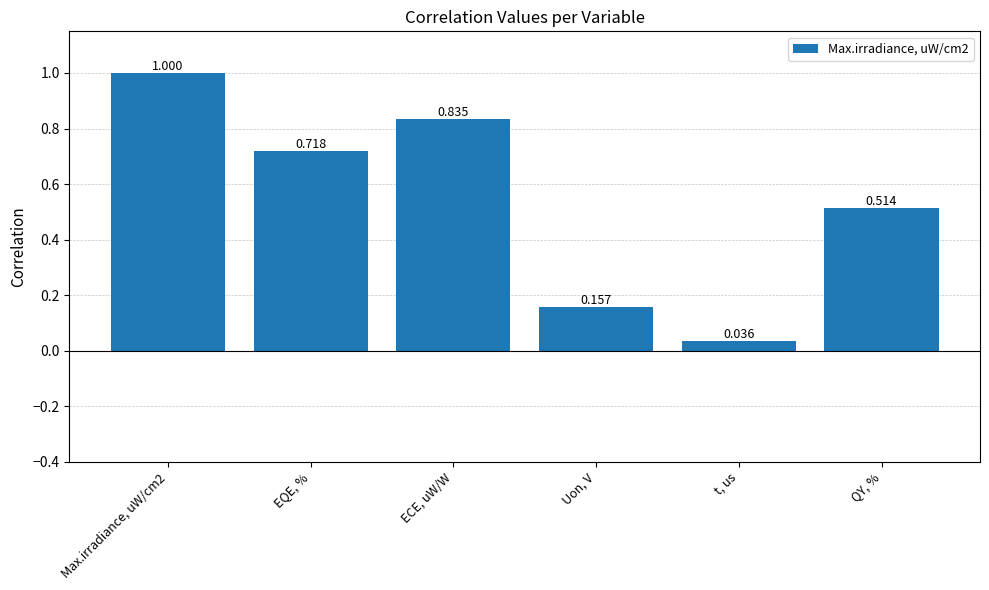

Between QY, % and EQE, %, which is larger?

EQE, %